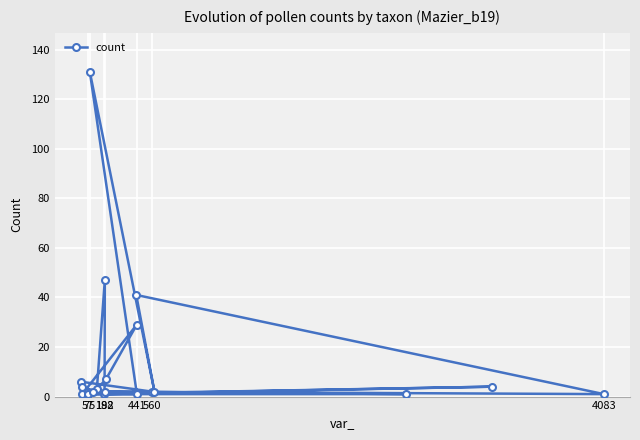

Is it true that the value at 560 is 1?

False